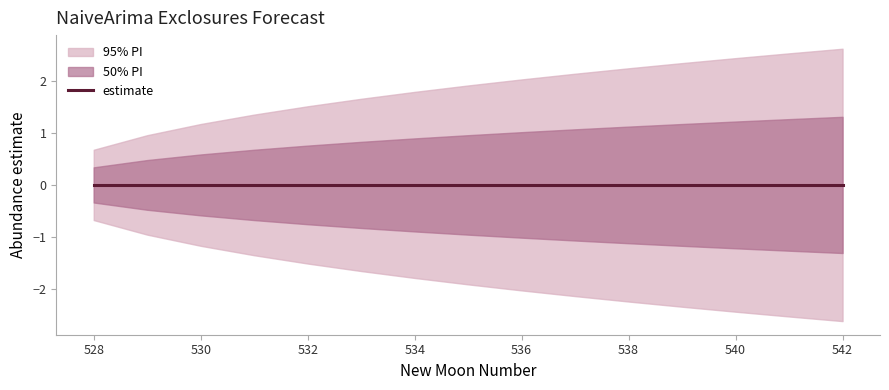

Rank the categories by lower_pi value from lowest to highest.

542, 541, 540, 539, 538, 537, 536, 535, 534, 533, 532, 531, 530, 529, 528